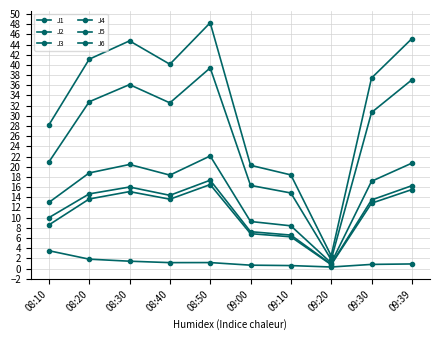

What is the lowest value of the J6 series?

0.8